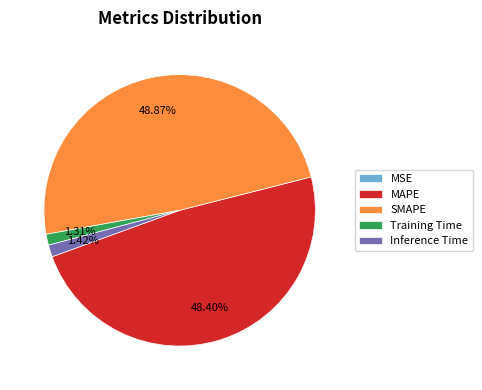

Between Inference Time and SMAPE, which is larger?

SMAPE